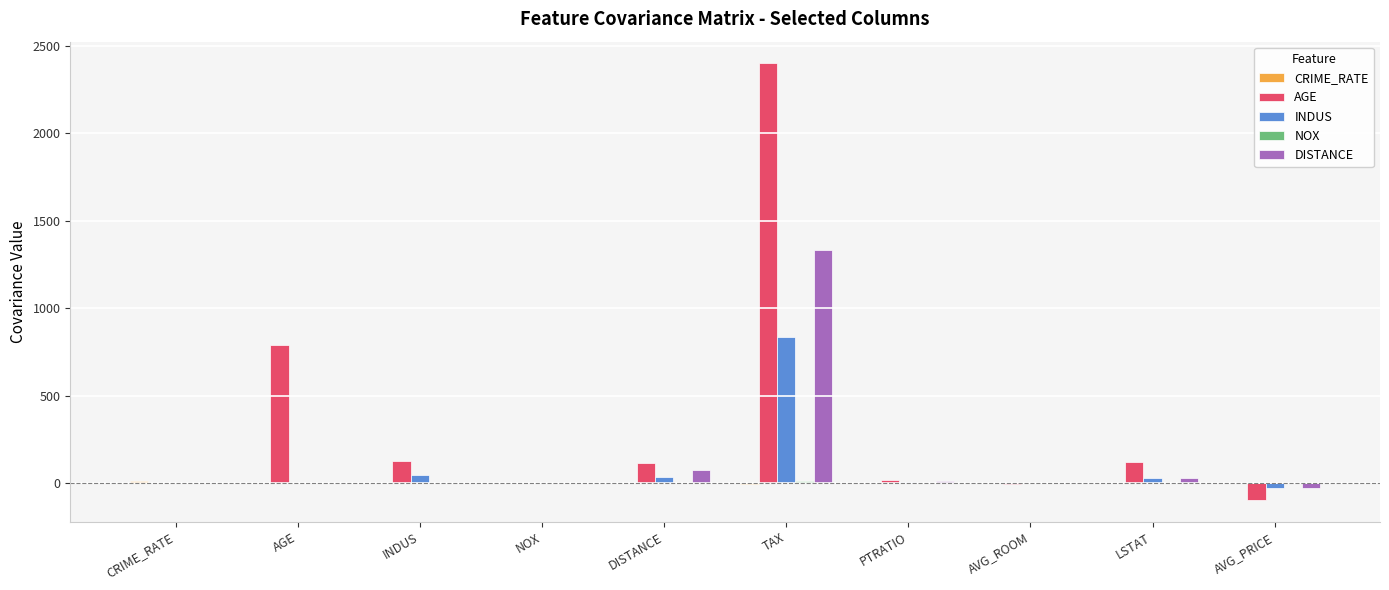

Which series has the largest total across all categories?

AGE